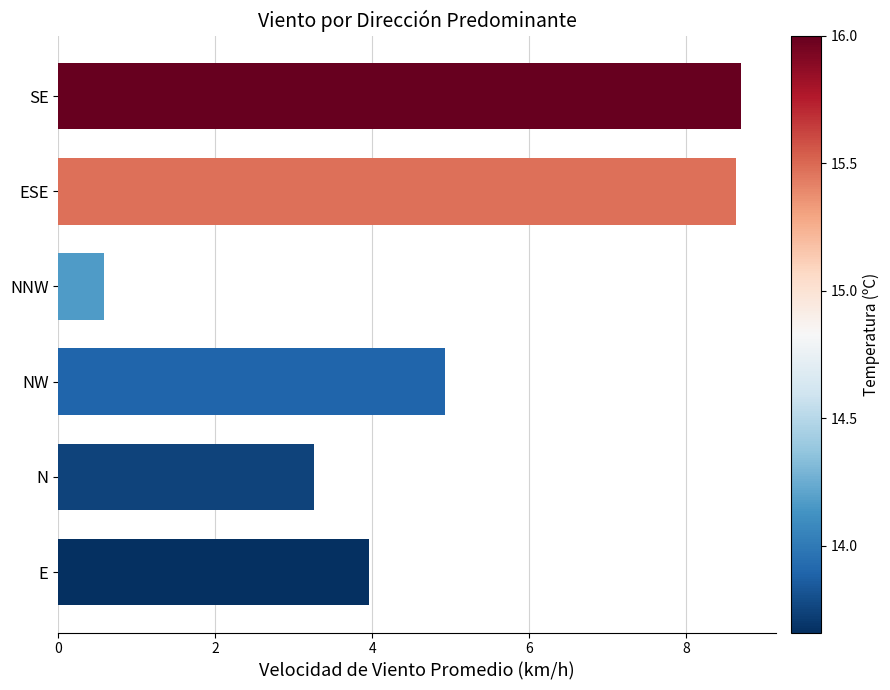

At which category does the chart reach its minimum across all series?

NNW